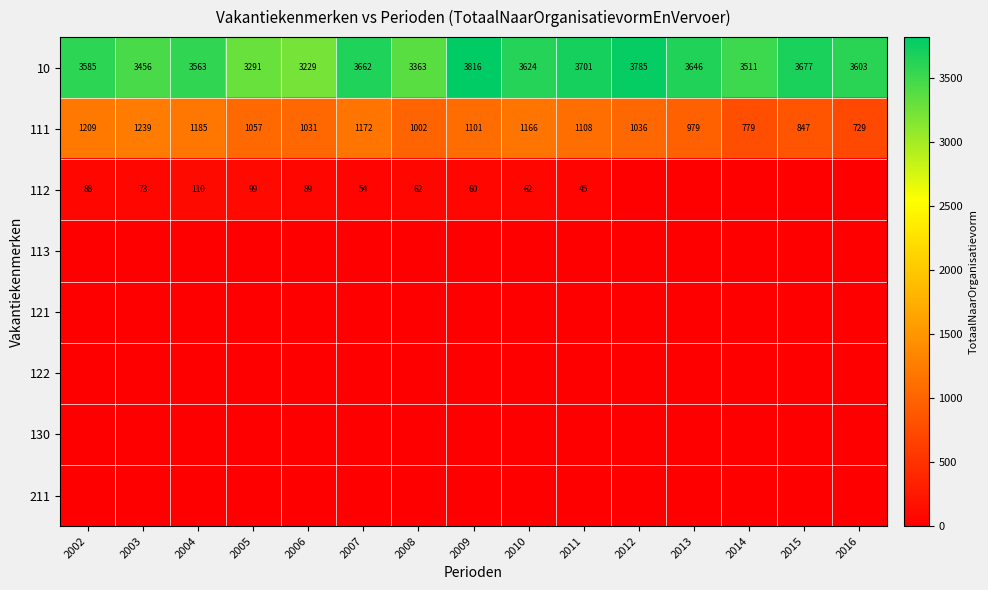

What is the total value across all series at 2003?

4768